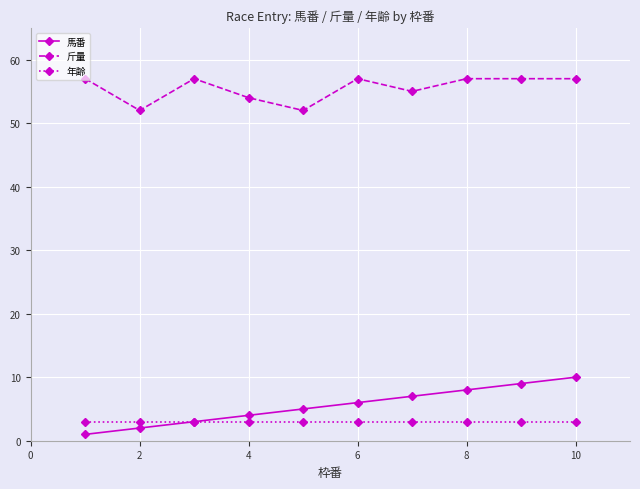

Which series has the largest range (max minus min)?

馬番